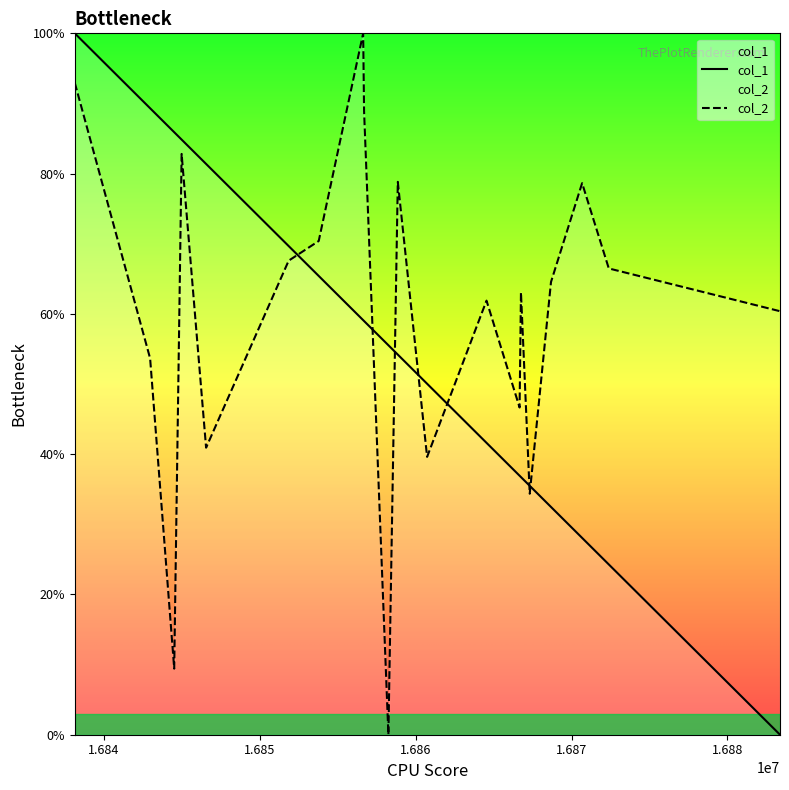

Rank the series by their average value, from lowest to highest.

col_1, col_2